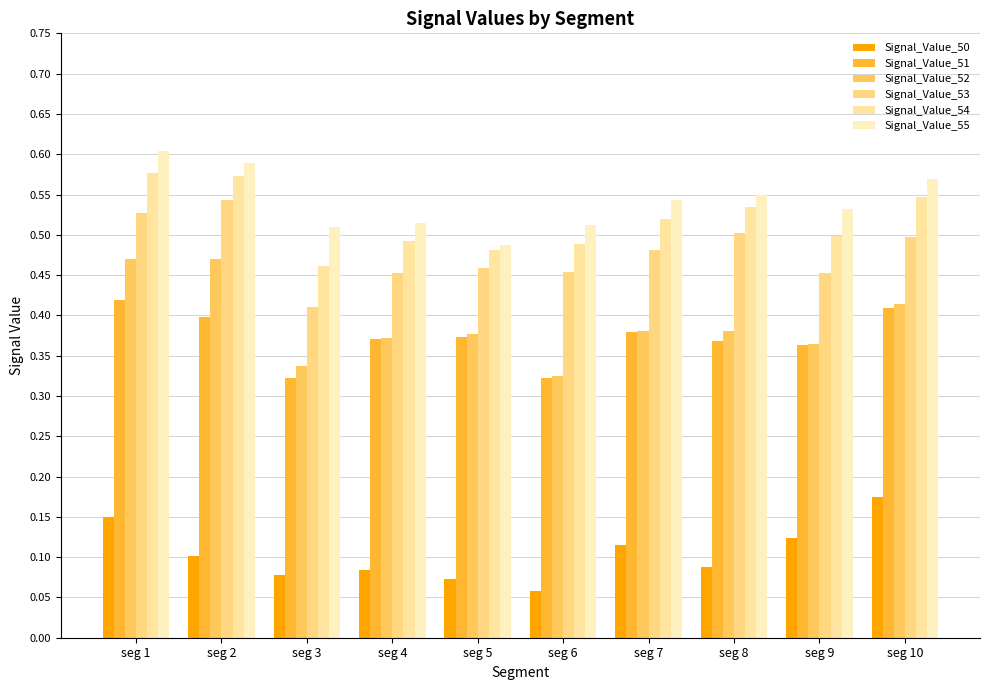

Is the value of Signal_Value_54 at seg 3 greater than the value of Signal_Value_53 at seg 1?

No